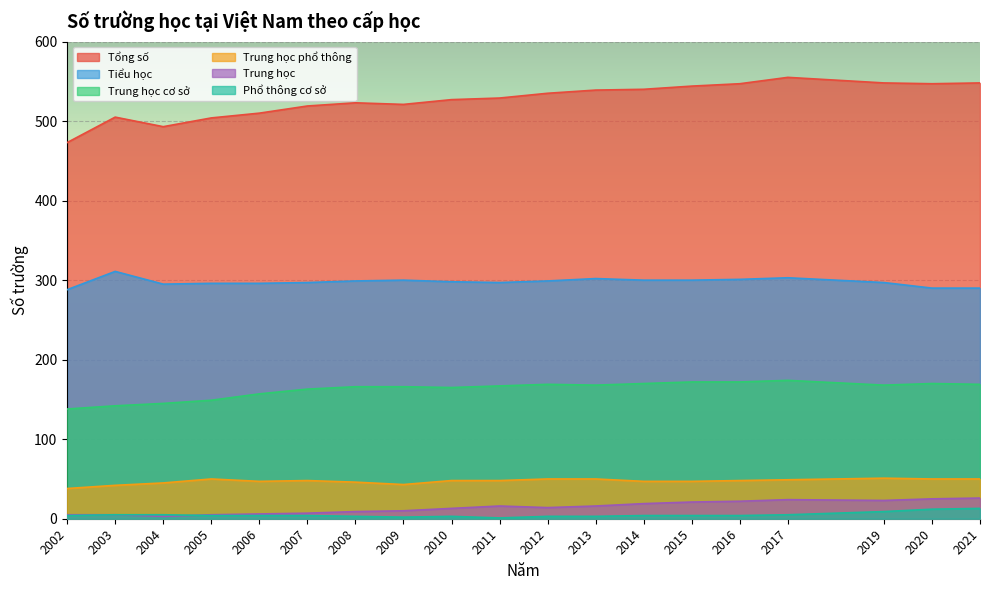

Where does the Trung học series first go above 14?

2011